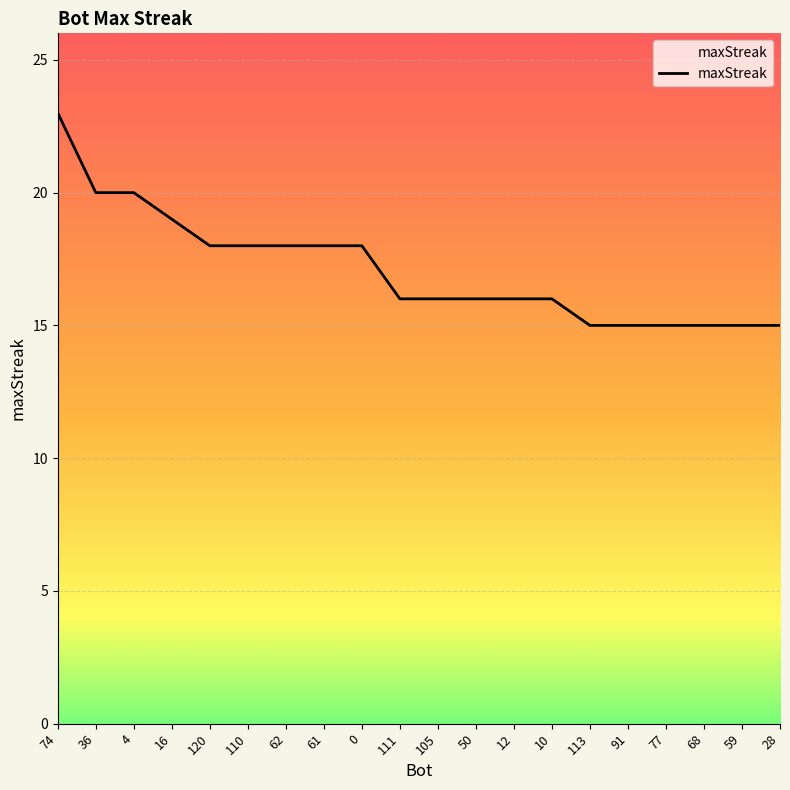

What is the difference between the maximum and minimum values?

8